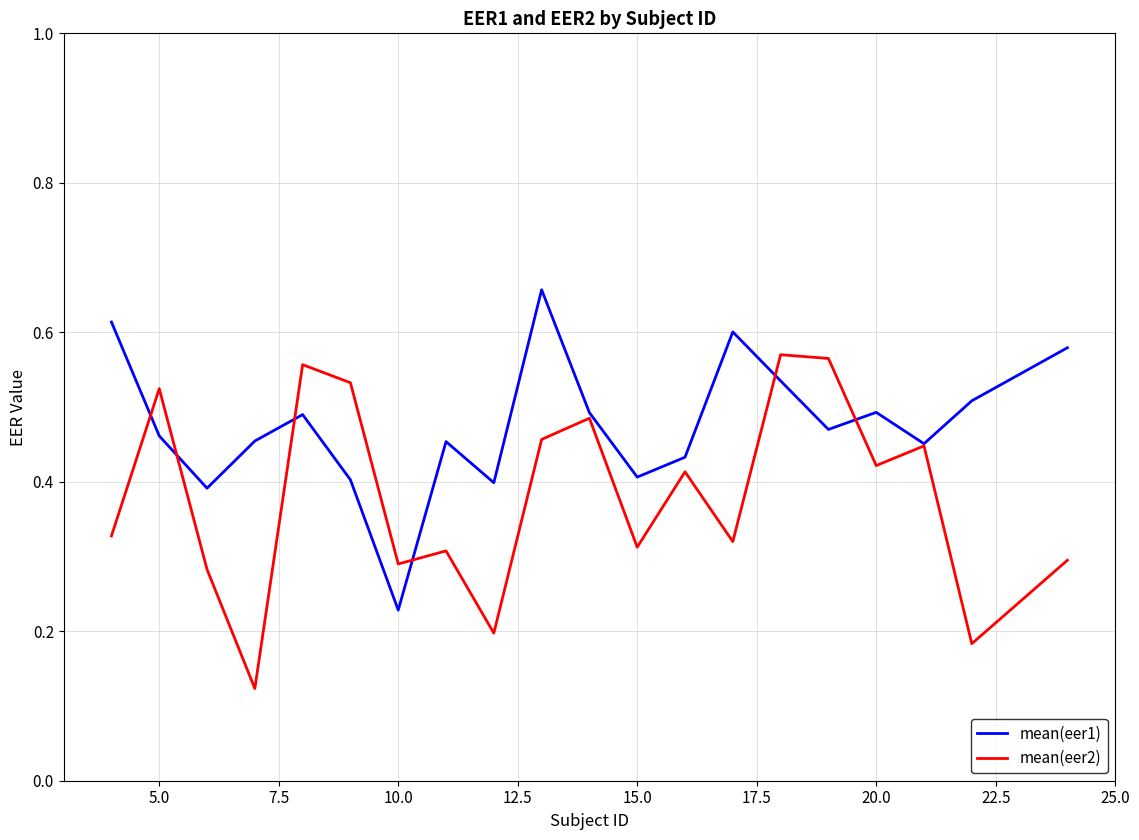

List the series in order of their peak value, lowest first.

mean(eer2), mean(eer1)